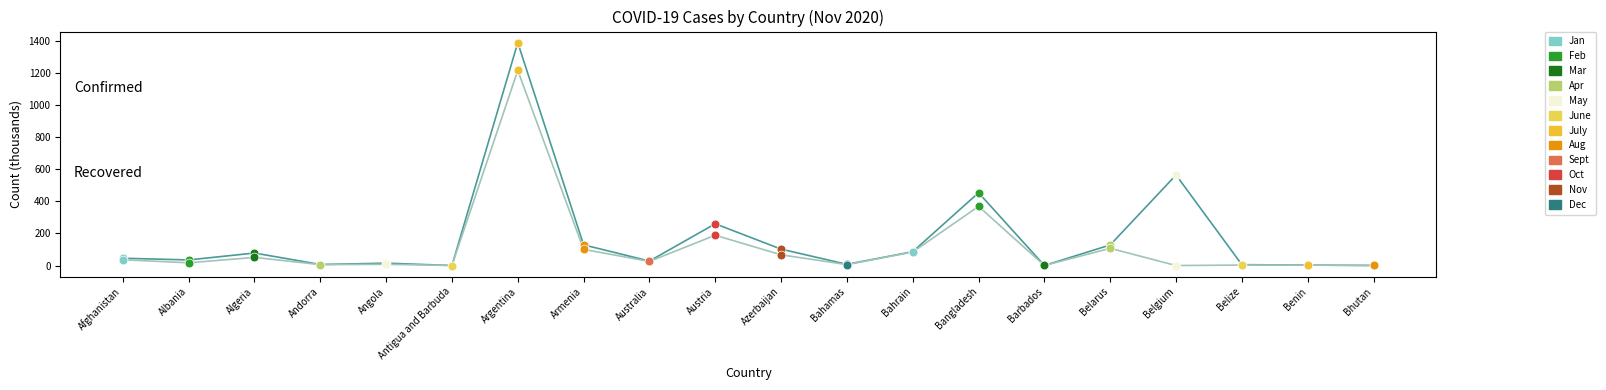

At which category is the sum across all series the highest?

Argentina